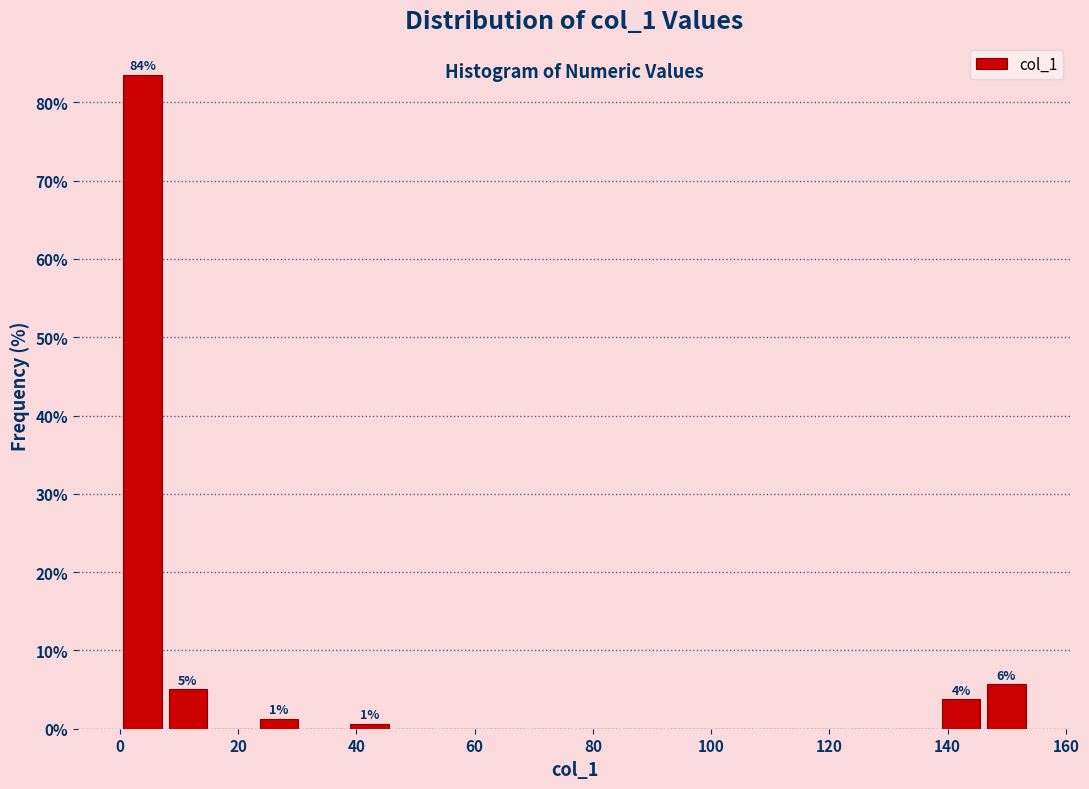

Read against the x-axis, roughly where is the centre of the tallest bar?

4